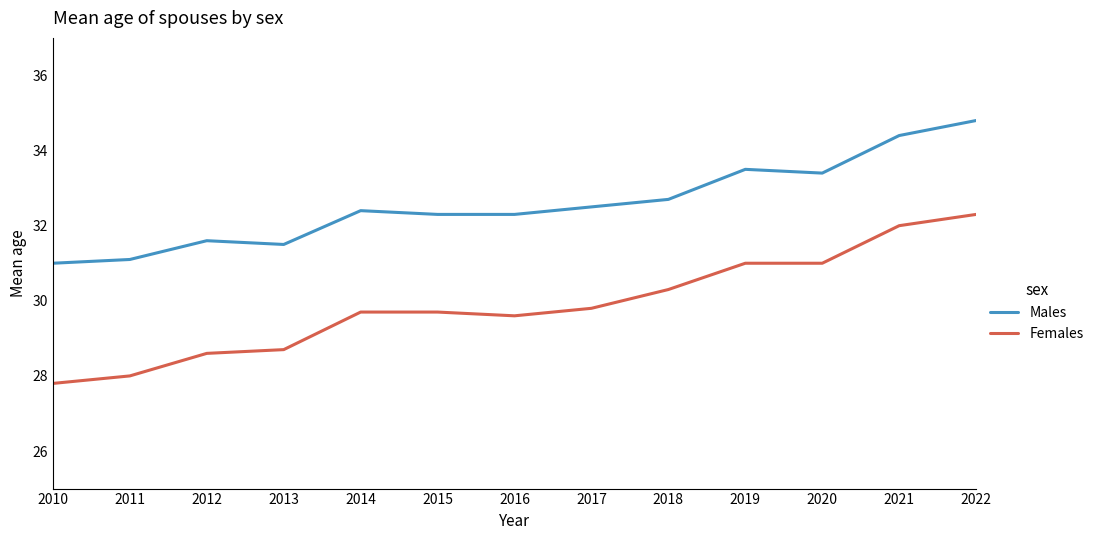

Which series has the largest total across all categories?

Males